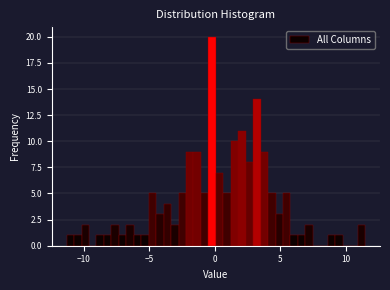

Read against the x-axis, roughly where is the centre of the tallest bar?

0.0